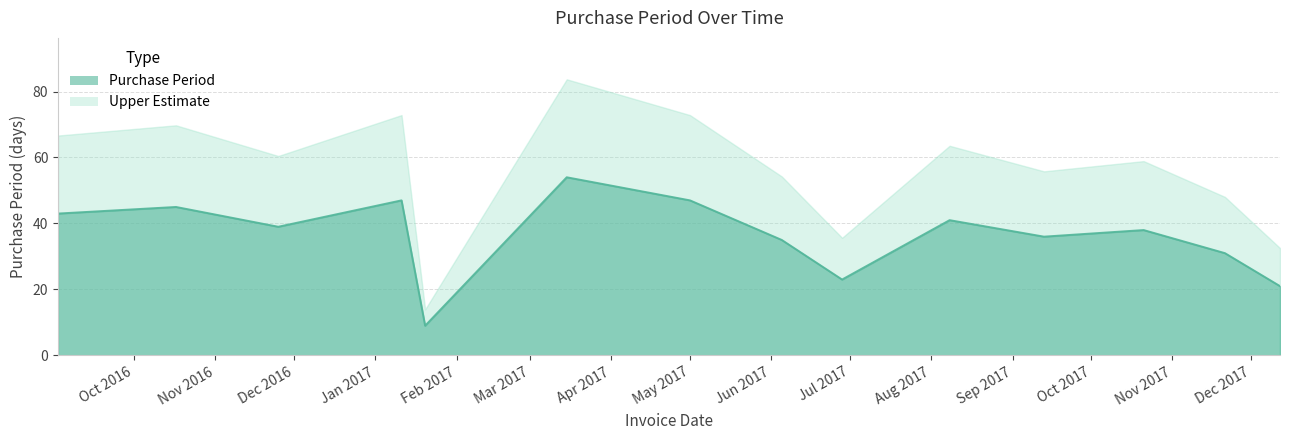

Rank the categories by value from highest to lowest.

2017-03-15, 2017-01-11, 2017-05-01, 2016-10-17, 2016-09-02, 2017-08-08, 2016-11-25, 2017-10-21, 2017-09-13, 2017-06-05, 2017-11-21, 2017-06-28, 2017-12-12, 2017-01-20